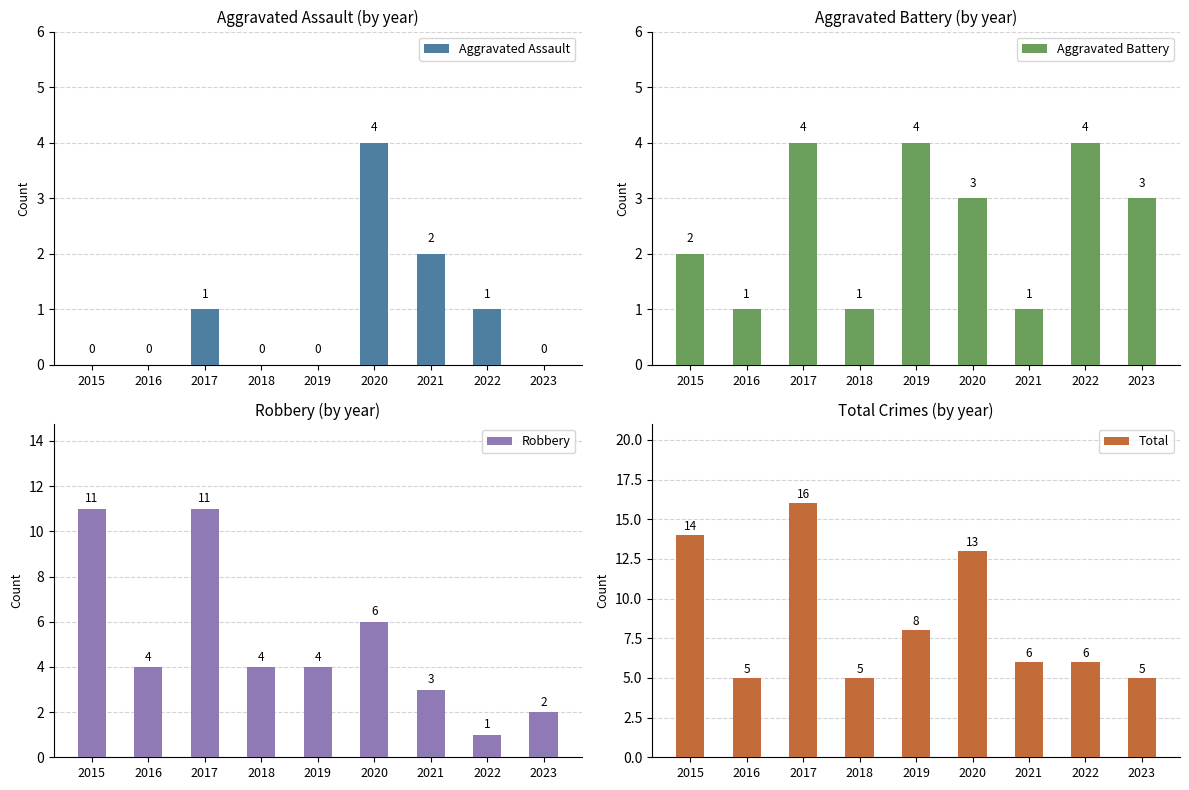

What are all the series names shown in the legend?

Aggravated Assault, Aggravated Battery, Robbery, Total